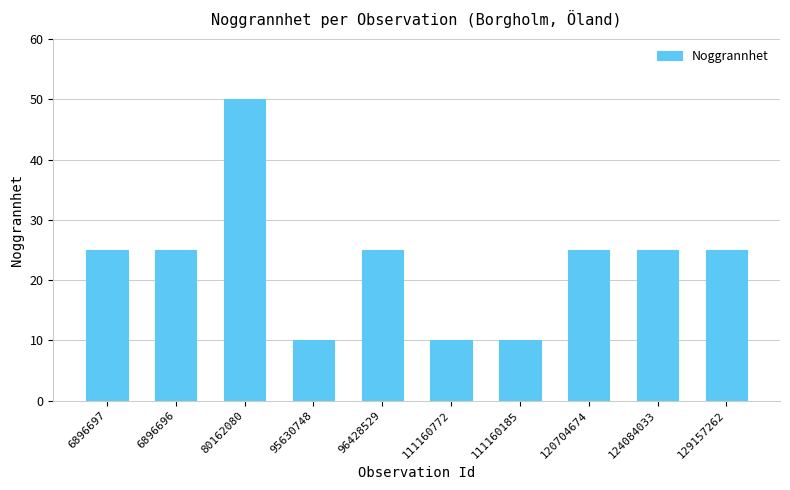

What is the label of the 9th bar from the right?

6896696